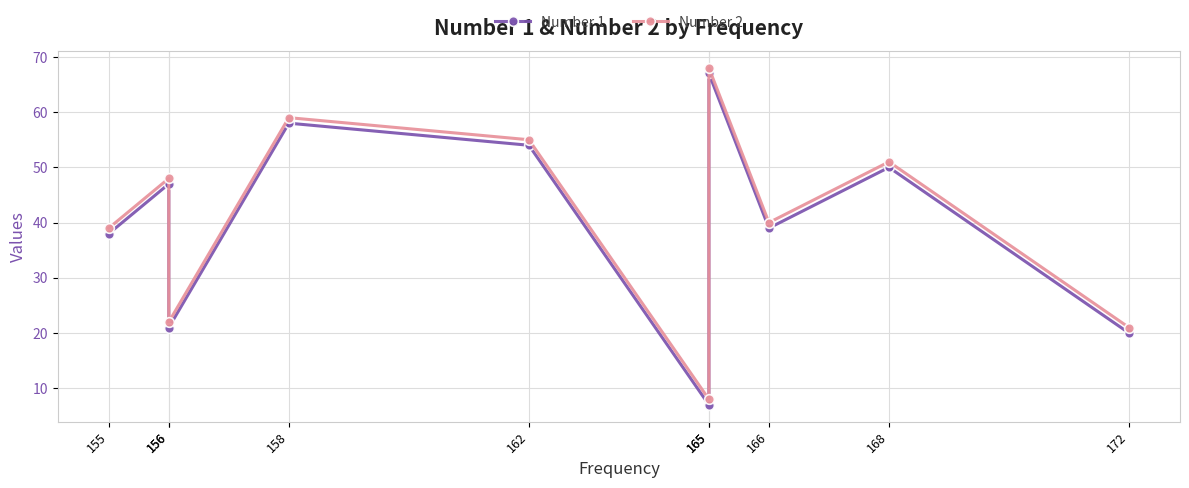

Which series changed the most between 166 and 156?

Number 1